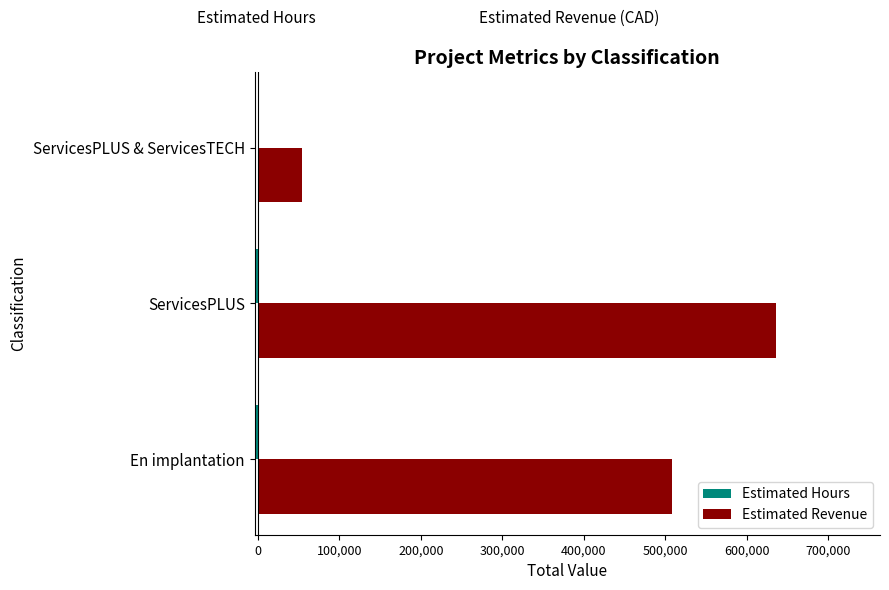

Which series has the largest total across all categories?

Estimated Revenue